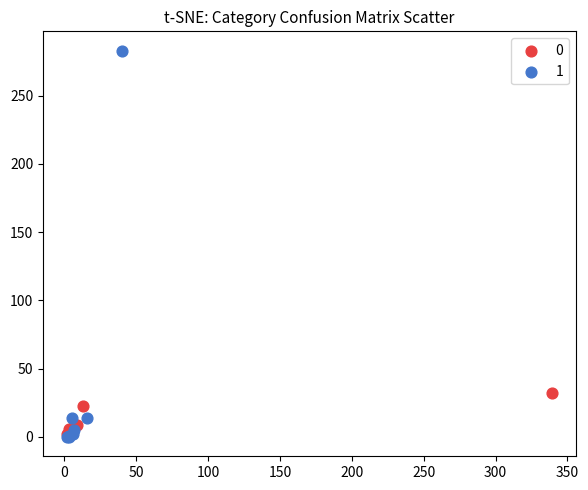

Which series has the widest spread of Y values?

1